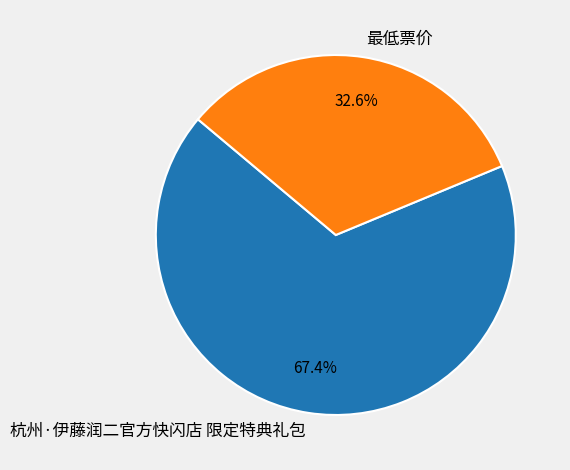

Which has a higher value, 杭州·伊藤润二官方快闪店 限定特典礼包 or 最低票价?

杭州·伊藤润二官方快闪店 限定特典礼包